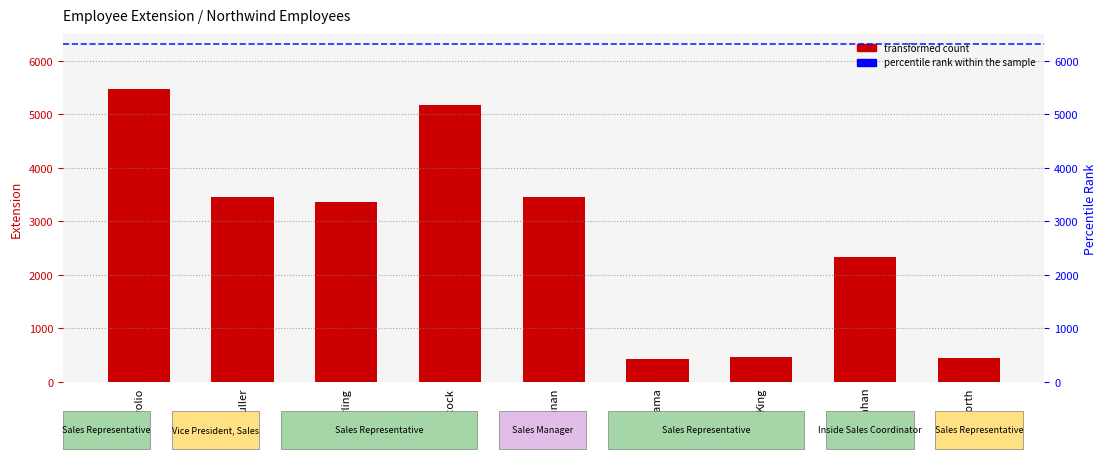

Where is the data nearest to the value 2947?

Leverling